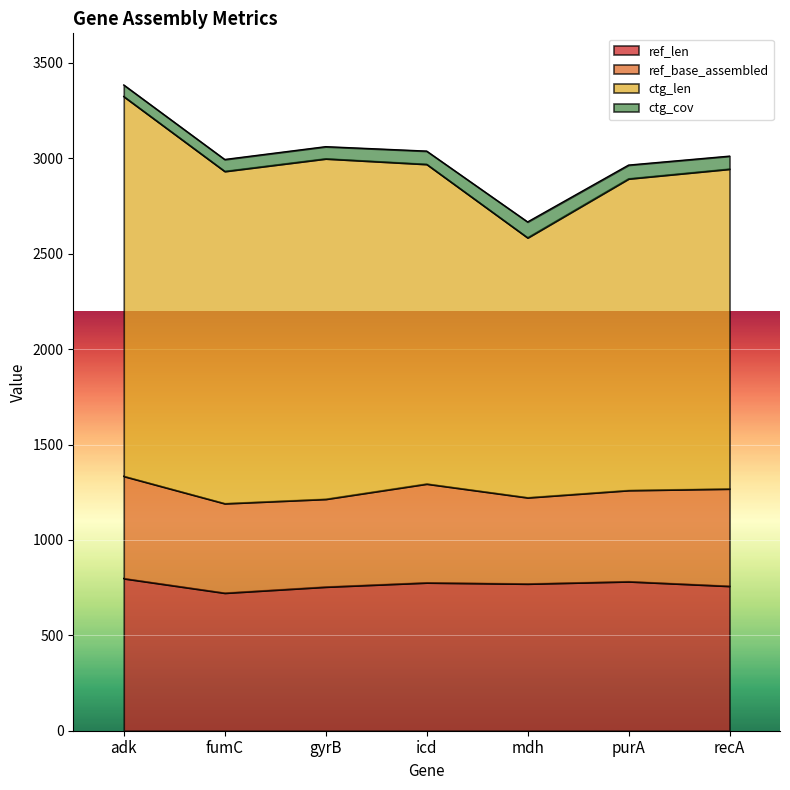

True or false: ctg_cov has a value of 61.8 at fumC.

True